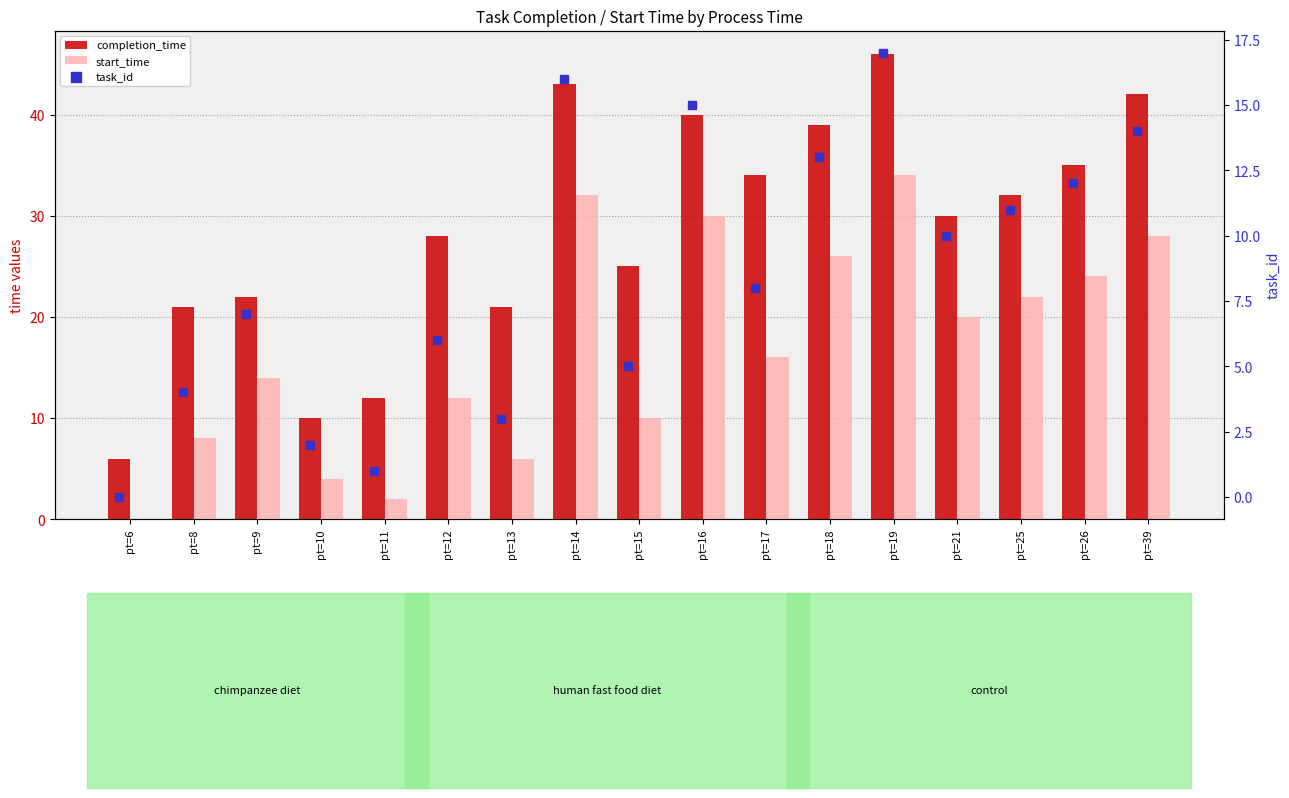

Which series contains the highest Y value?

completion_time